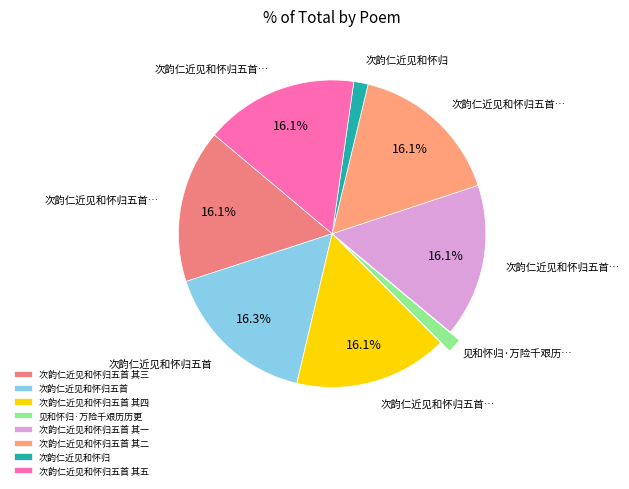

To the nearest percent, what is the difference between the largest and smallest slice percentages?

15%